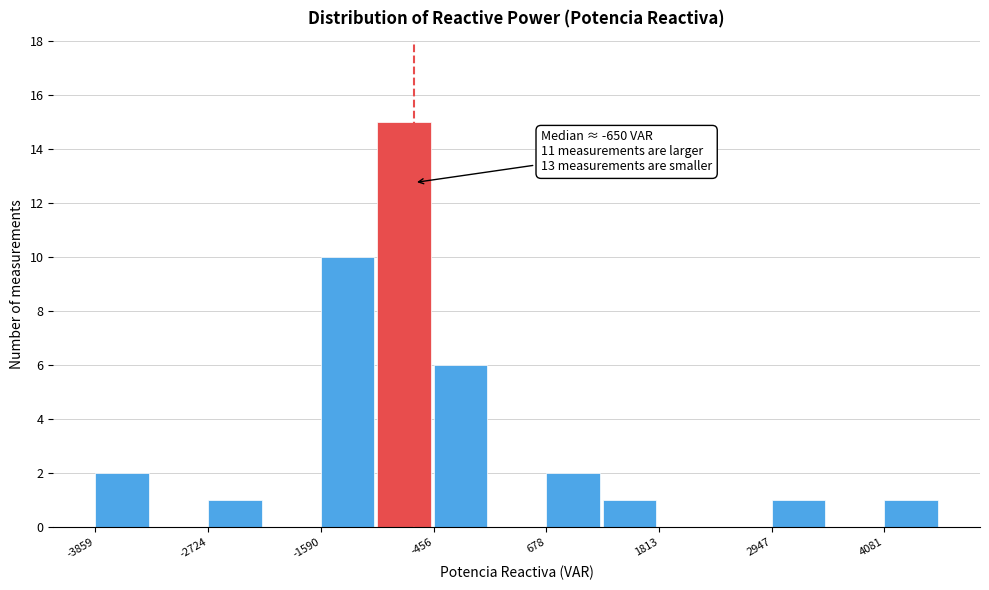

Around what value on the x-axis is the tallest bar? Give the approximate position of its centre, as read against the axis.

-800